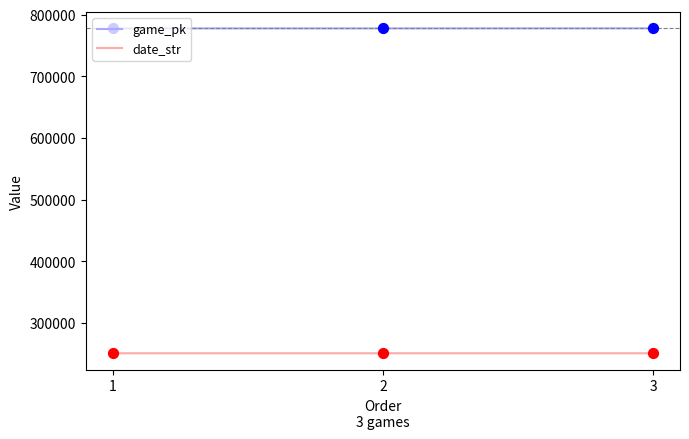

What are all the series names shown in the legend?

game_pk, date_str